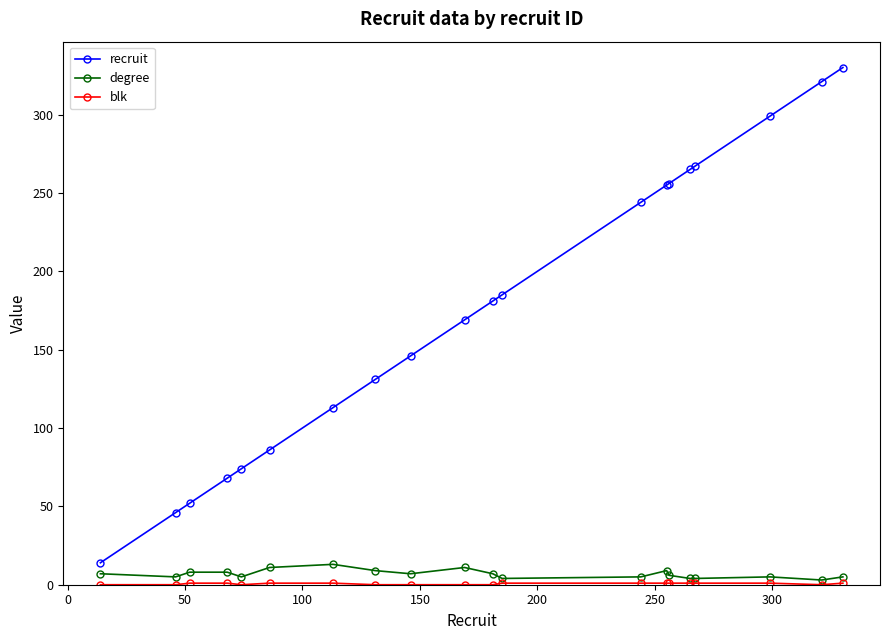

What is the maximum value shown in the chart?

330